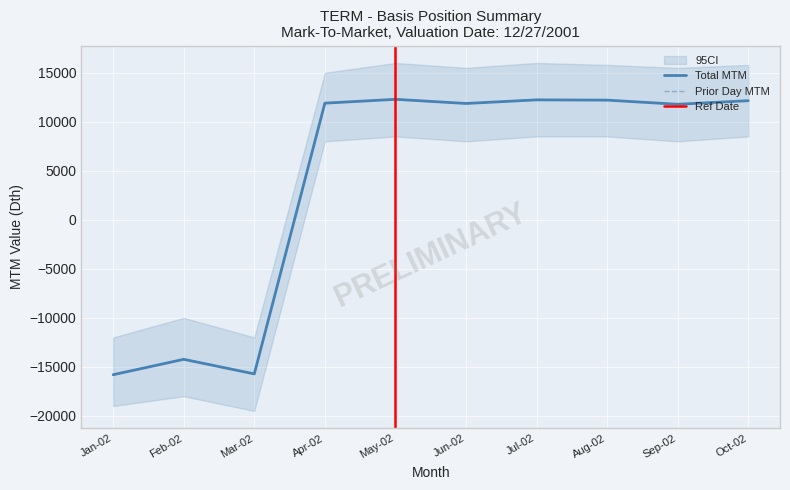

Reading left to right, extract all data points from this chart.

Total MTM: Jan-02=-15803	Feb-02=-14232	Mar-02=-15719	Apr-02=11897	May-02=12288	Jun-02=11865	Jul-02=12233	Aug-02=12205	Sep-02=11783	Oct-02=12148
Prior Day MTM: Jan-02=-15801	Feb-02=-14231	Mar-02=-15717	Apr-02=11896	May-02=12288	Jun-02=11864	Jul-02=12232	Aug-02=12204	Sep-02=11783	Oct-02=12147